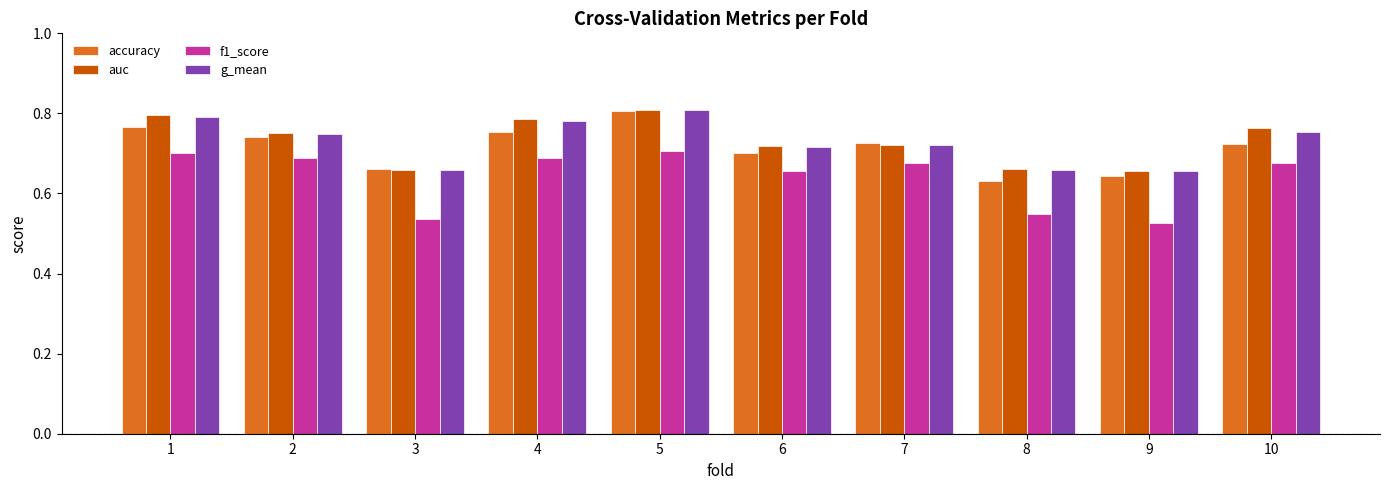

Between 1 and 2, which series saw the biggest shift?

auc